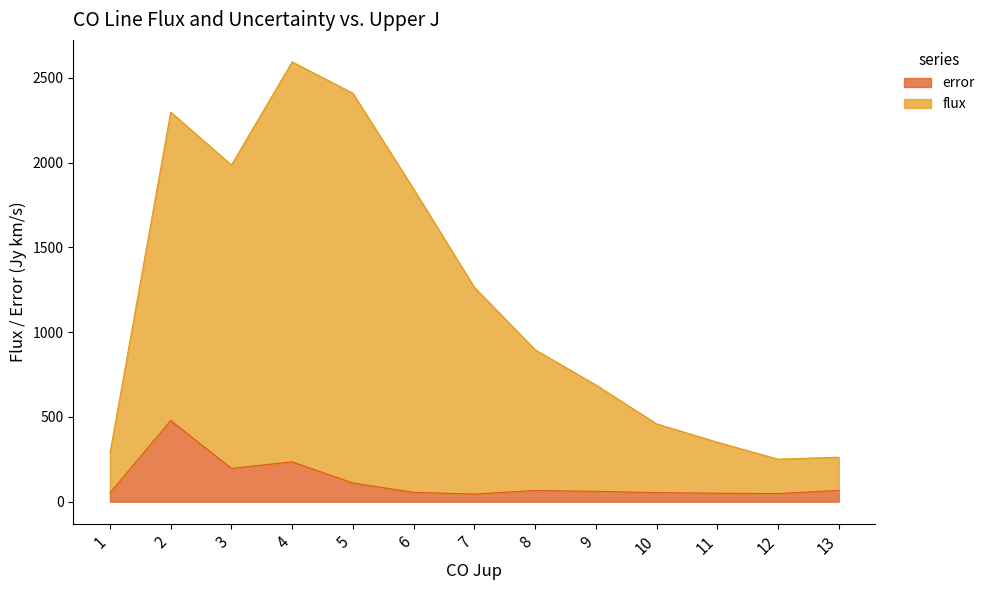

What is the value of the error point at the 8th from the left?

66.0